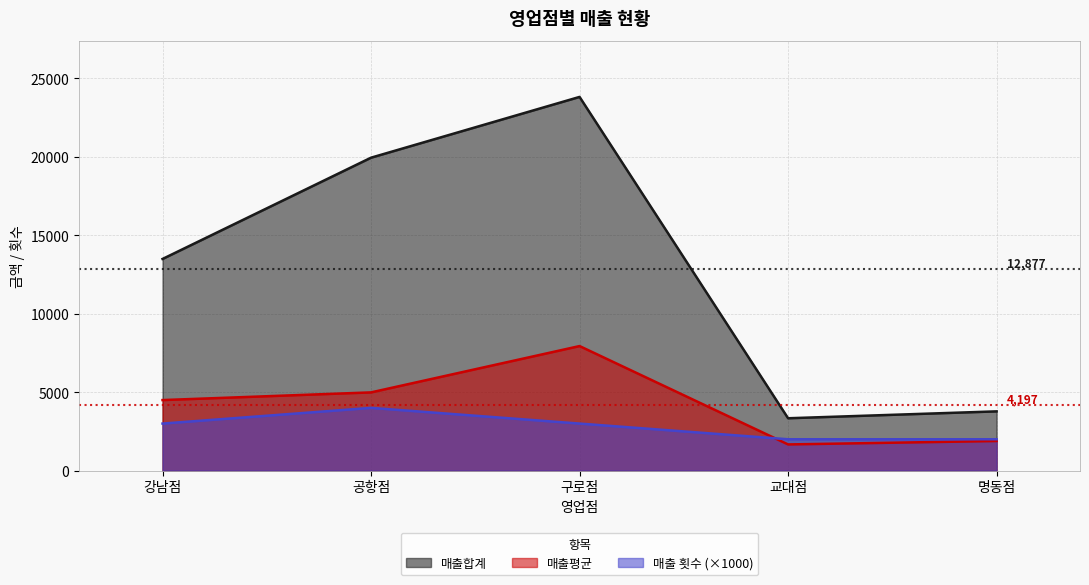

True or false: 매출합계 has more than 2 points higher than both neighbors.

False